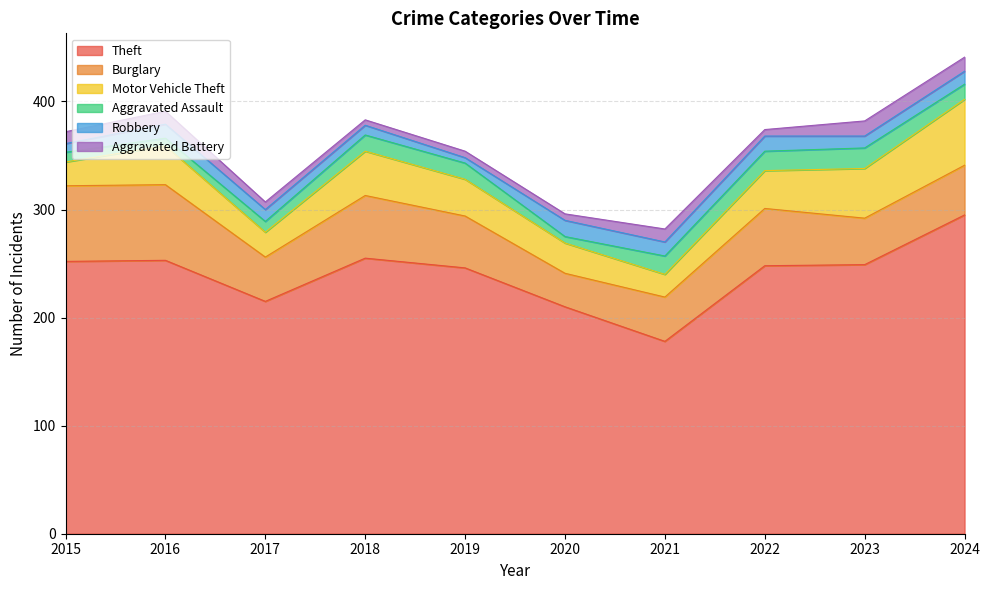

What are all the series names shown in the legend?

Theft, Burglary, Motor Vehicle Theft, Aggravated Assault, Robbery, Aggravated Battery